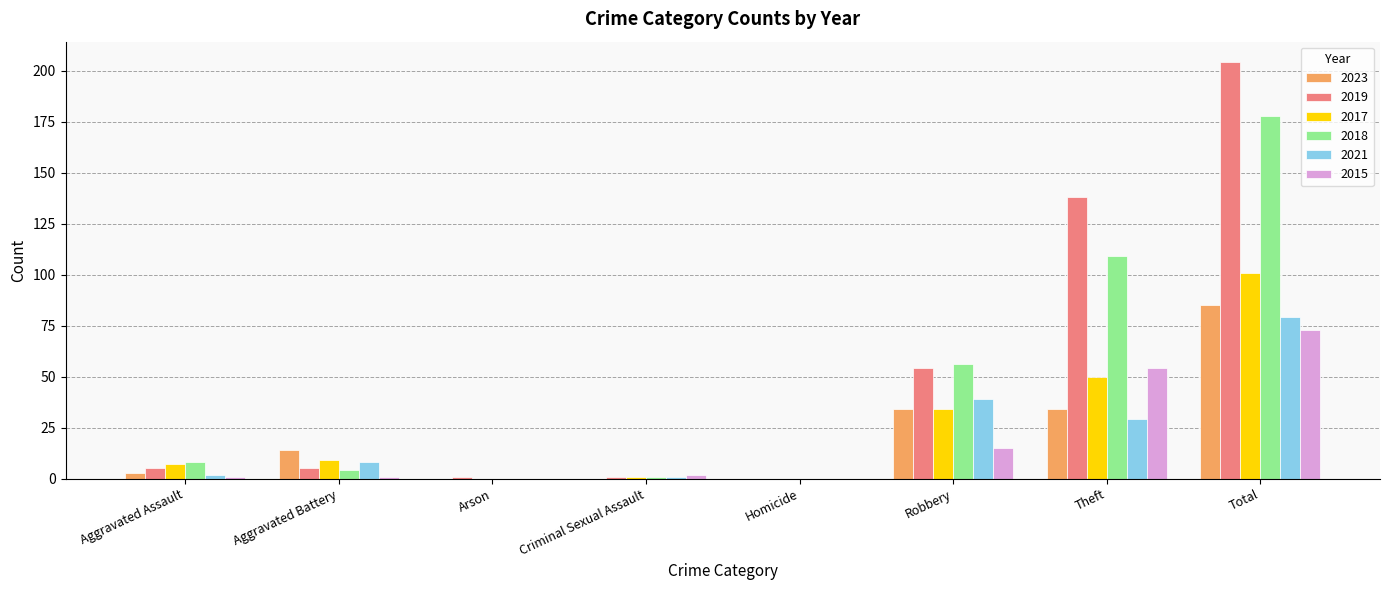

Which series changed the most between Aggravated Battery and Total?

2019